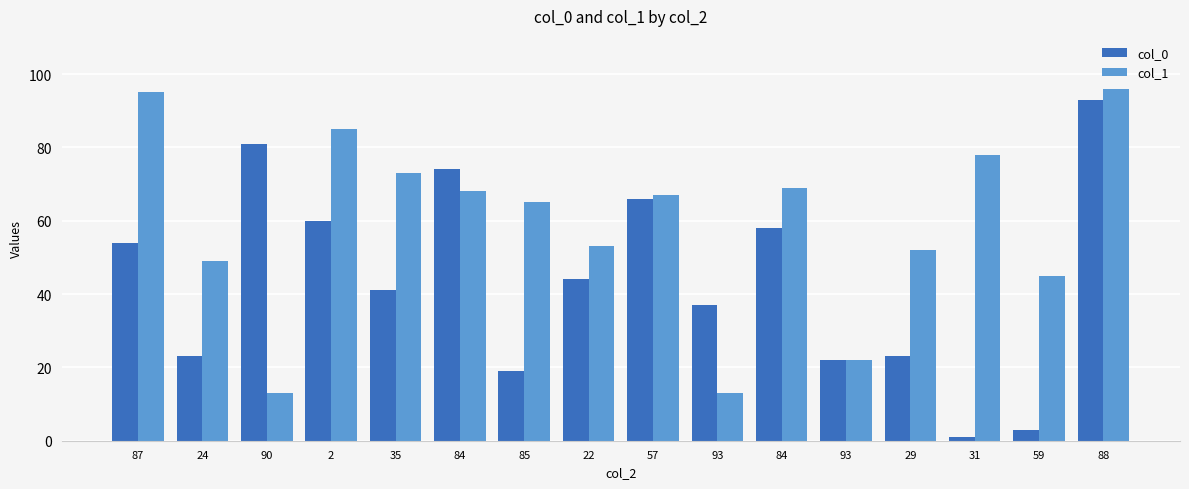

Which label corresponds to the smallest value in the chart?

31